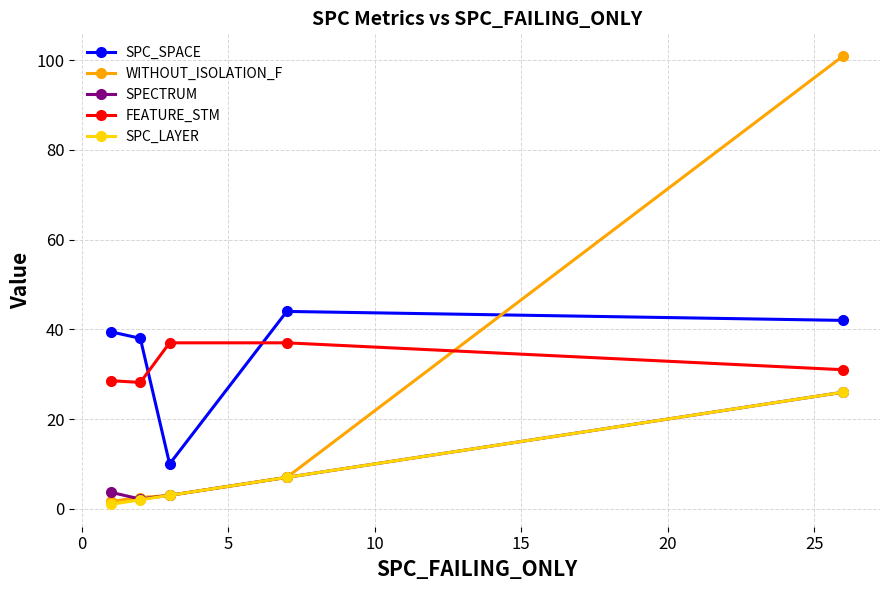

True or false: SPC_SPACE and SPC_LAYER cross at least once.

False